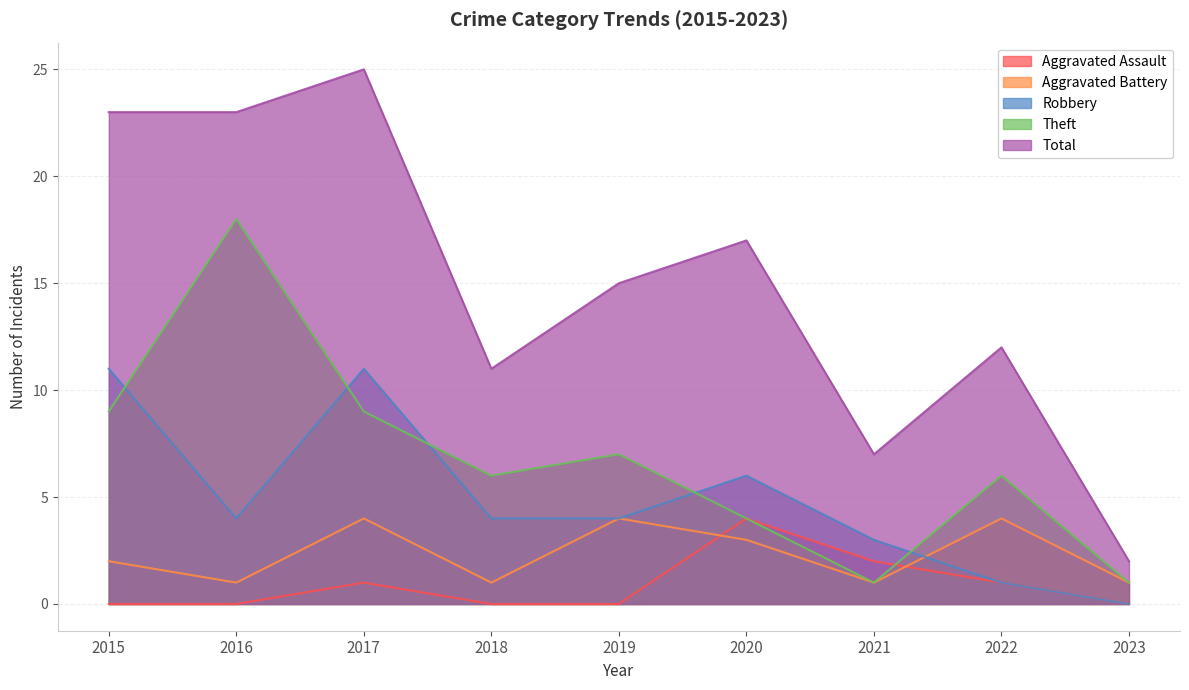

Does the chart display data point markers on the line(s)?

No